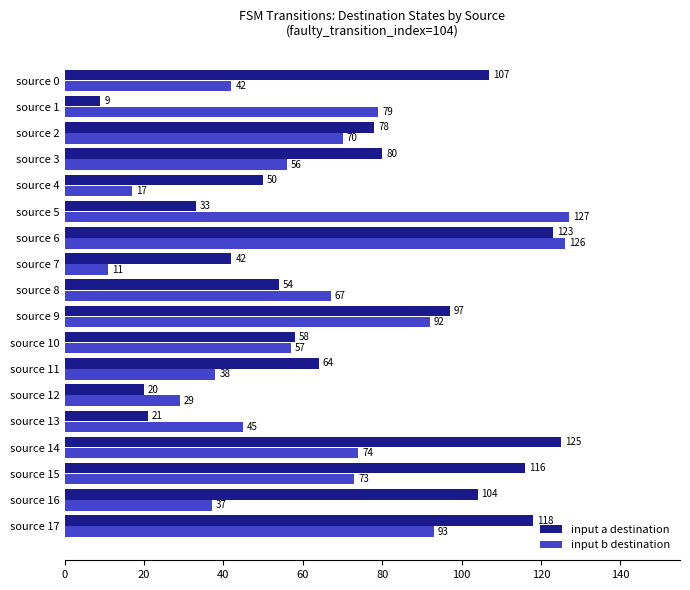

How many values in the input a destination series are below 78?

9